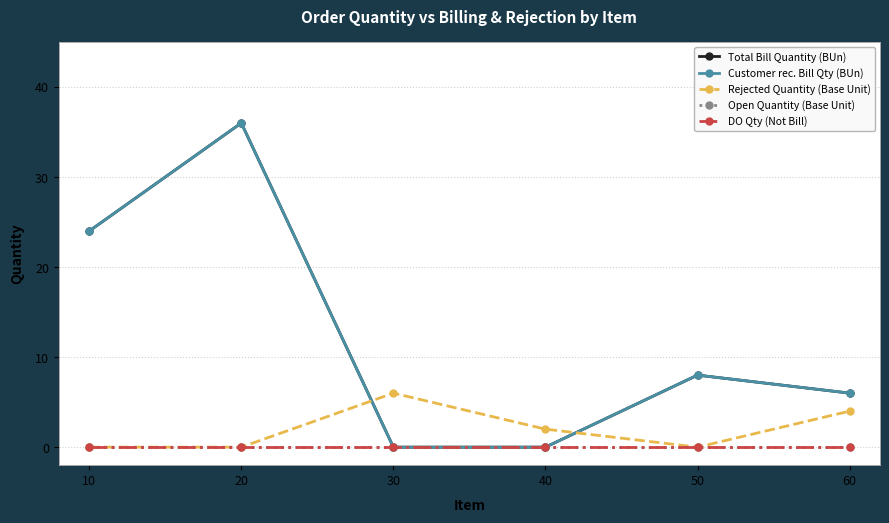

How many Total Bill Quantity (BUn) values are between 0 and 24?

5